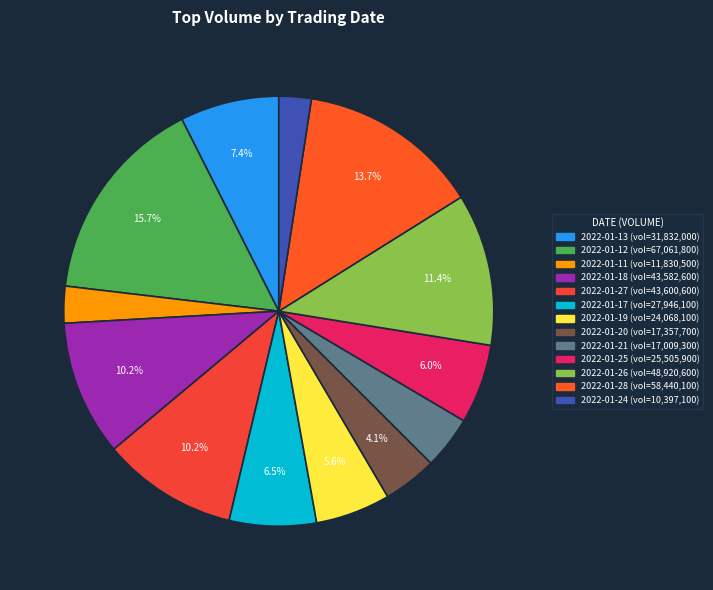

Count the number of slices in the pie.

13